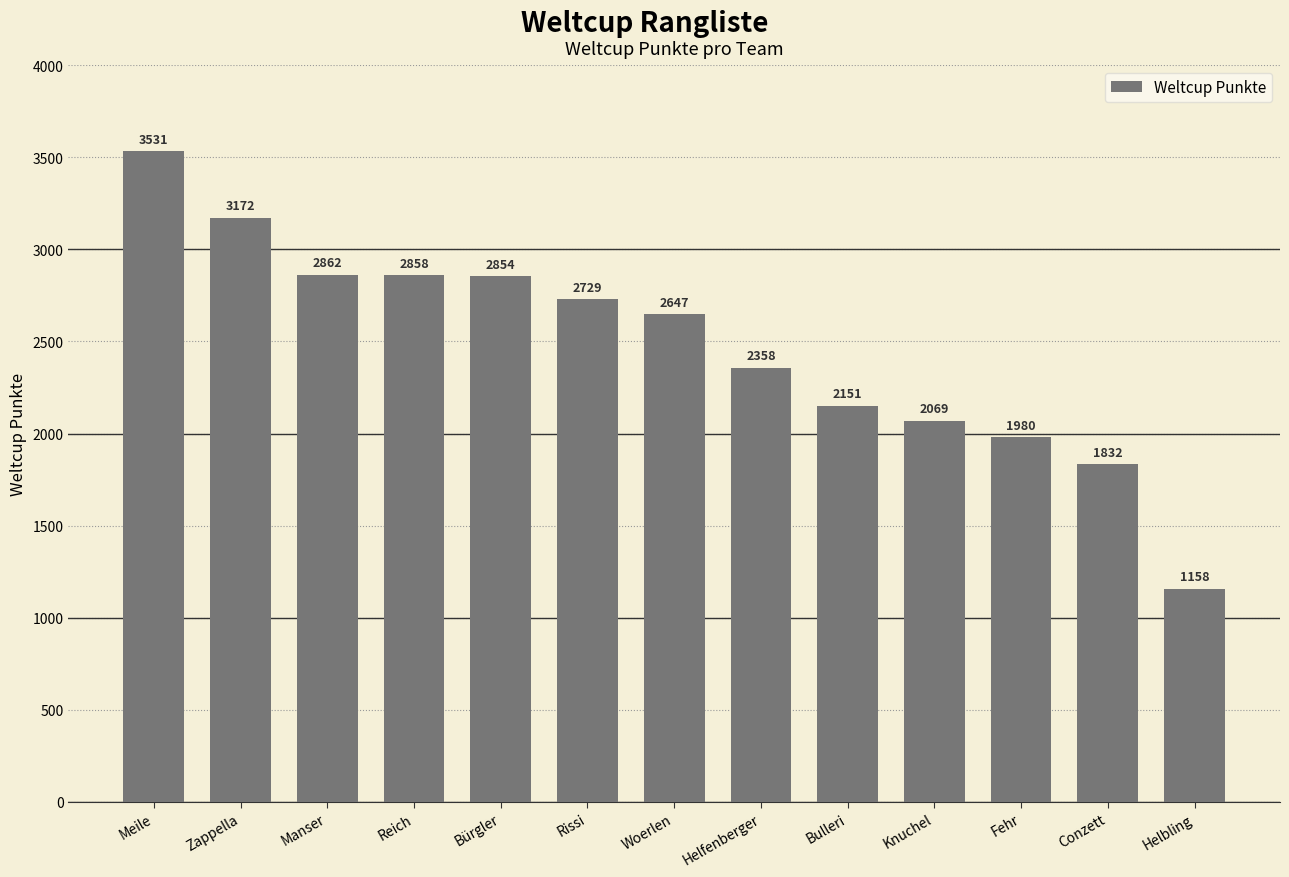

Which has a higher value, Woerlen or Bürgler?

Bürgler